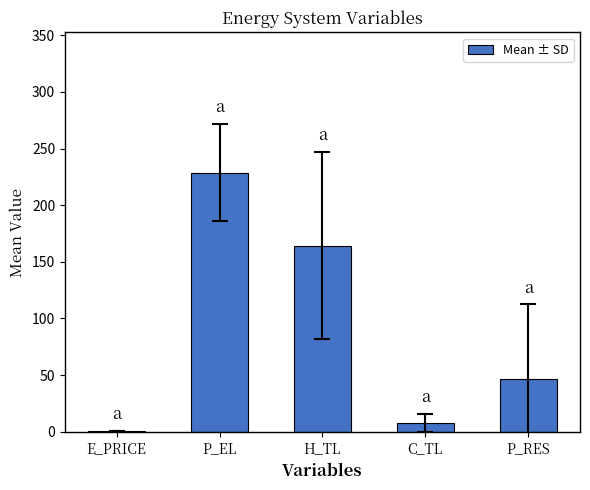

The chart shows a value of 323.9 at P_EL. True or false?

False